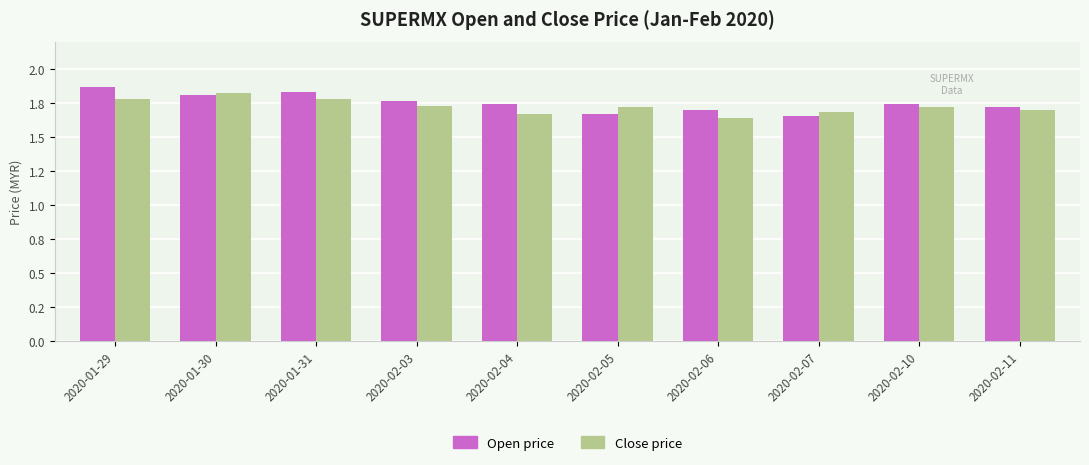

At which label is Open price closest to 1?

2020-02-07